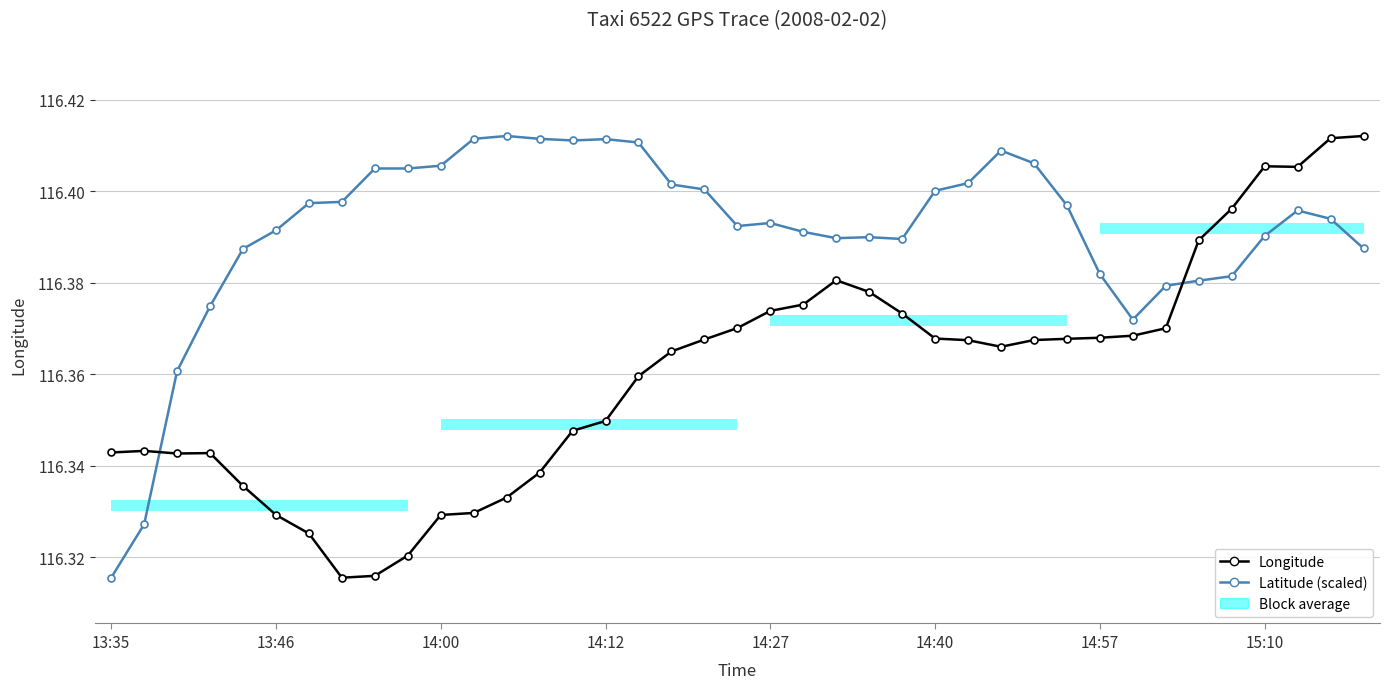

What is the value of the Longitude point at the 39th from the left?

116.4